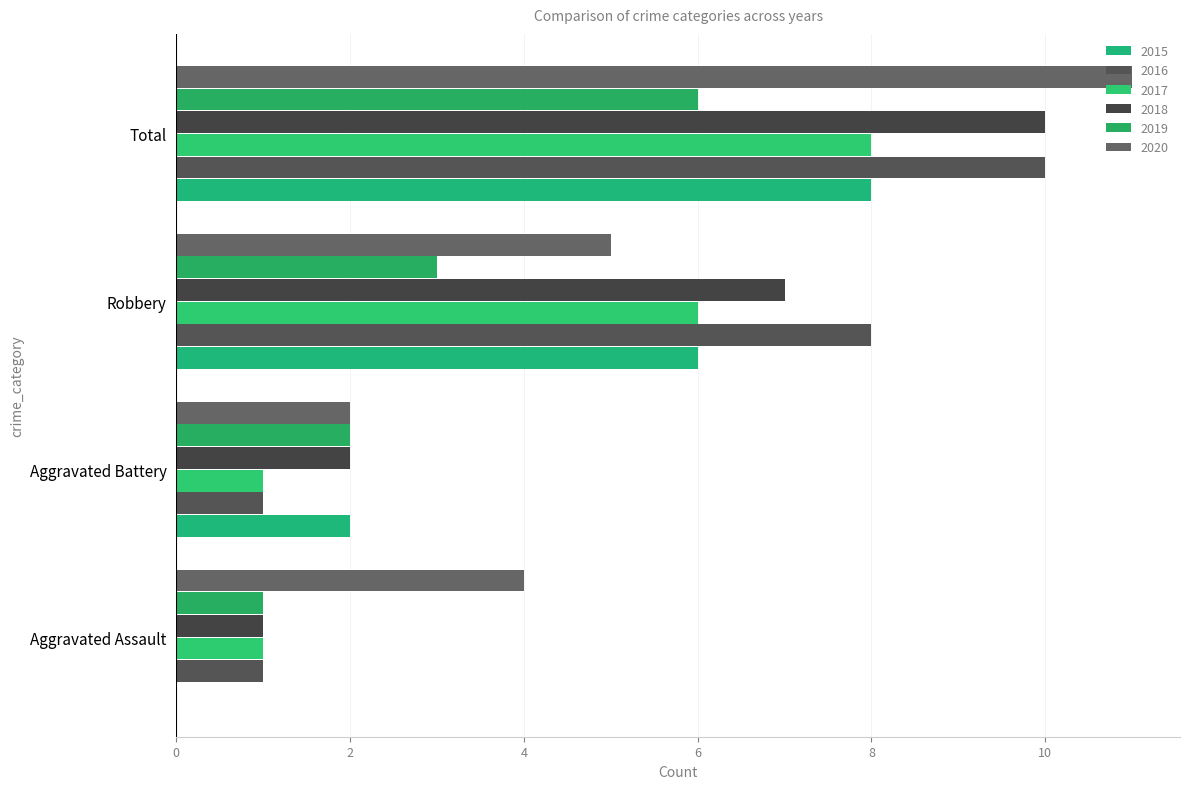

The value of 2018 at Aggravated Assault is 1. True or false?

True